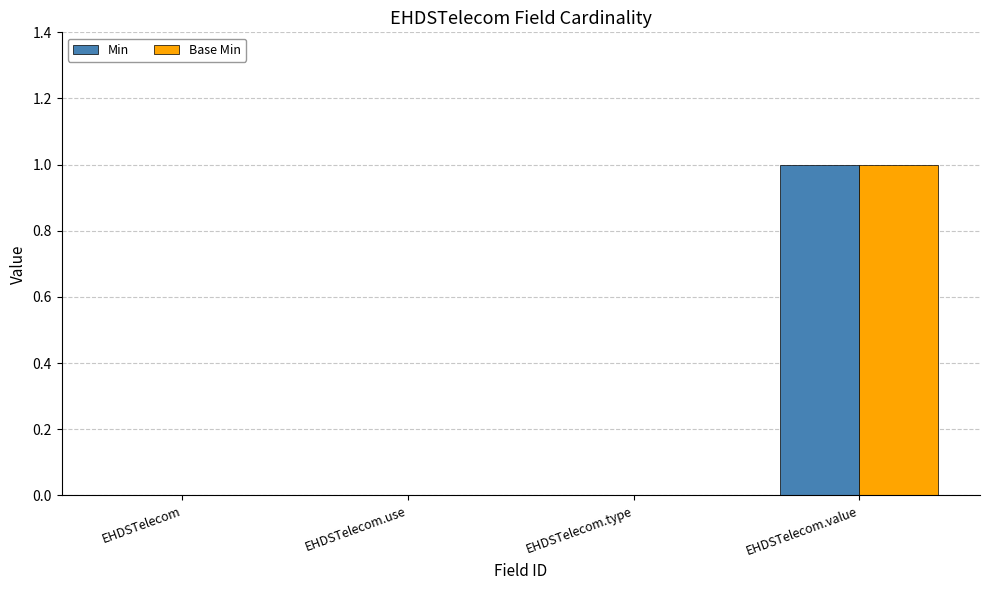

How many groups of bars are there?

4